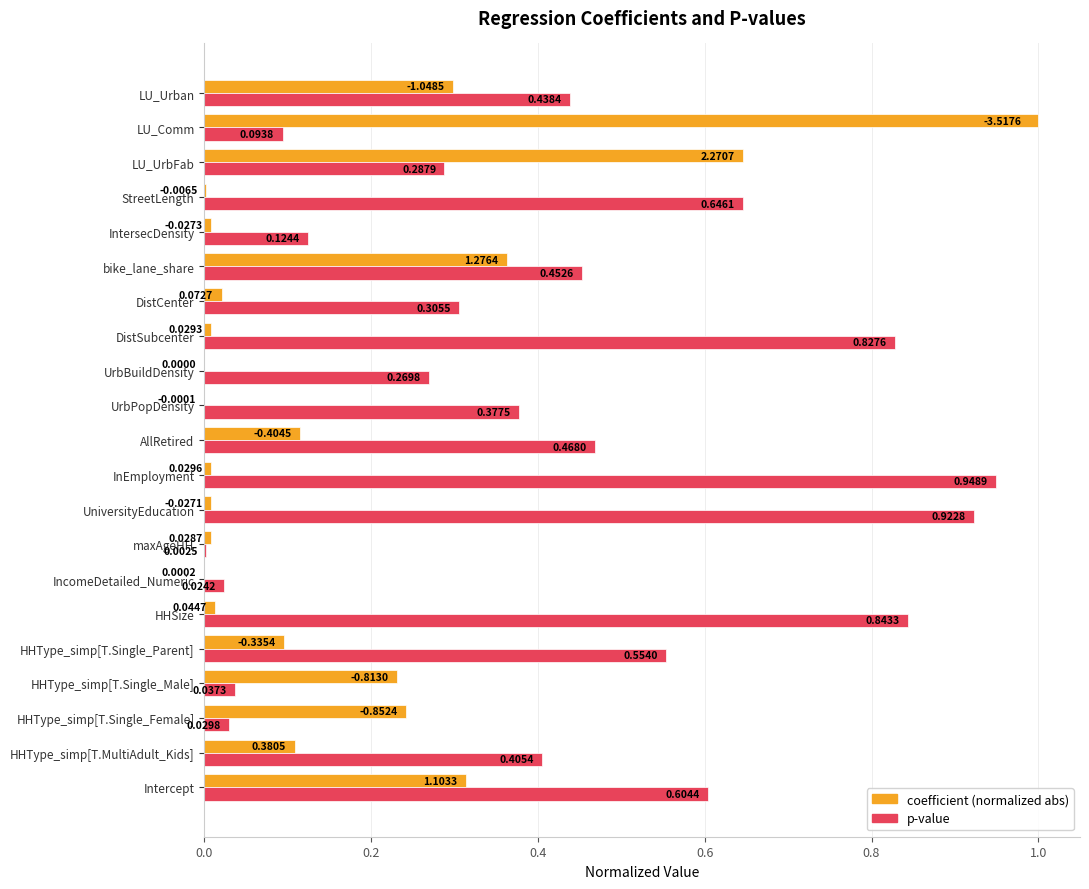

What is the total value across all series at LU_Comm?

1.1